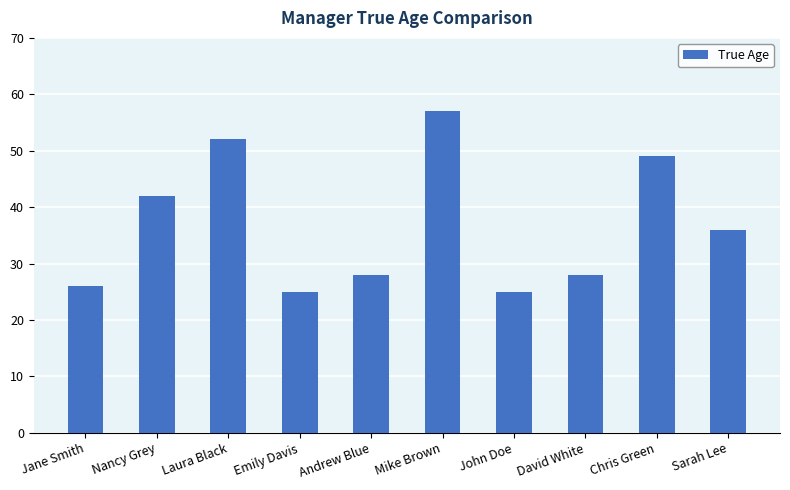

What is the difference between the maximum and minimum values?

32